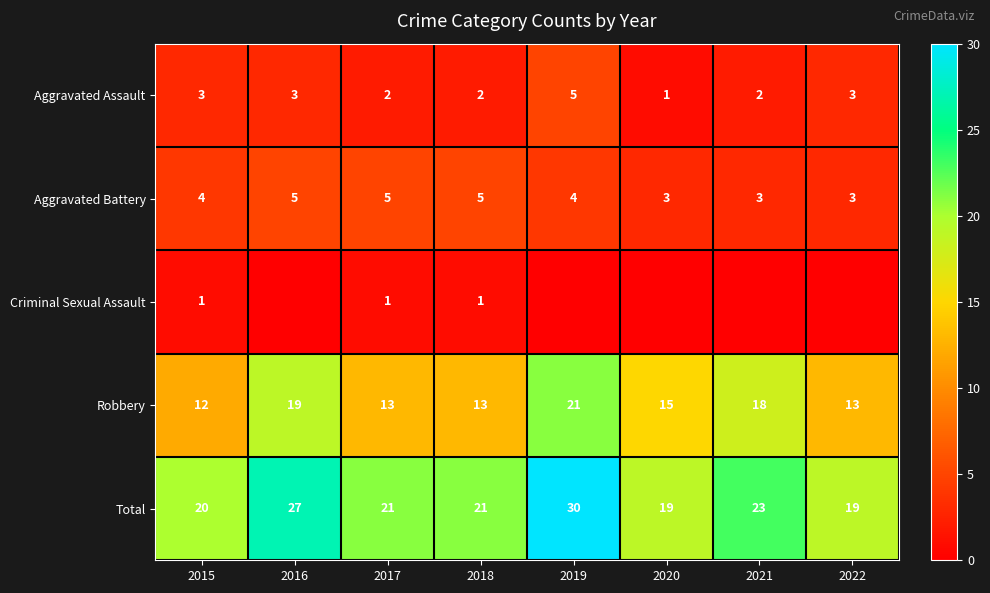

Is the value of Robbery at 2022 greater than the value of Total at 2015?

No